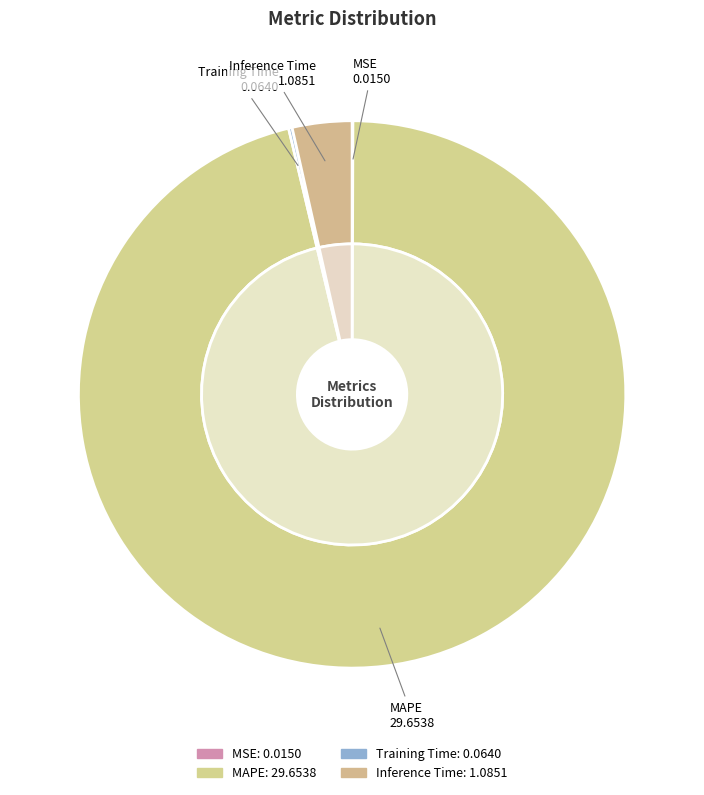

How many slices are in this pie chart?

4